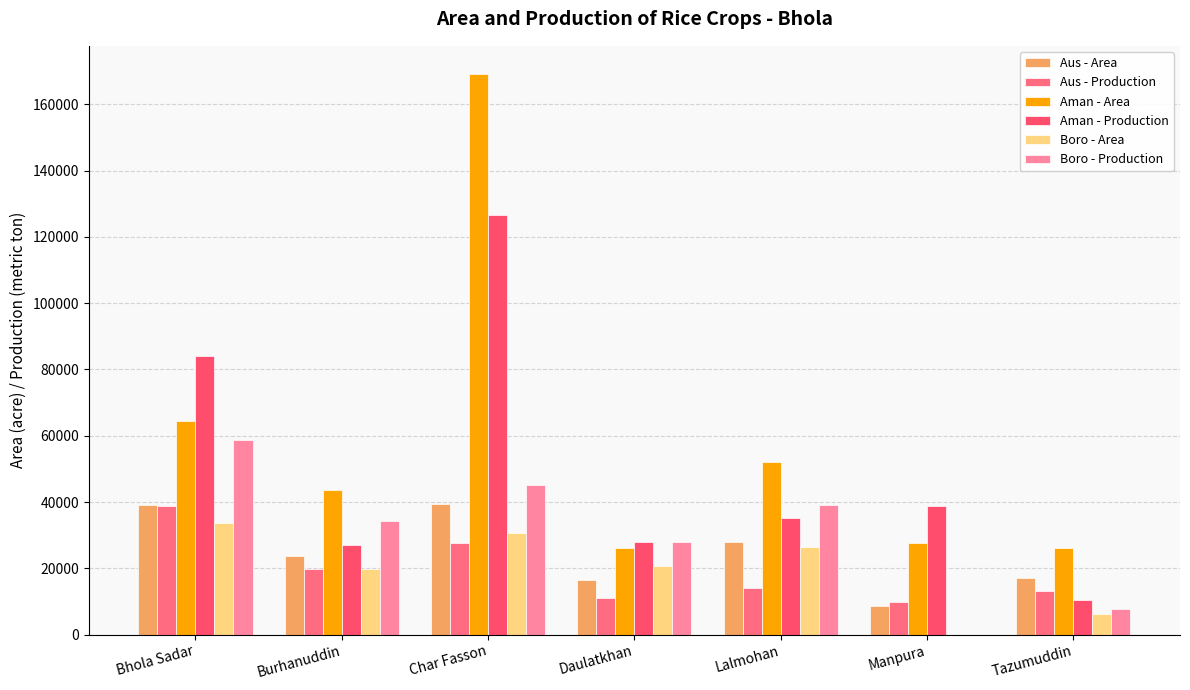

What are all the series names shown in the legend?

Aus - Area, Aus - Production, Aman - Area, Aman - Production, Boro - Area, Boro - Production